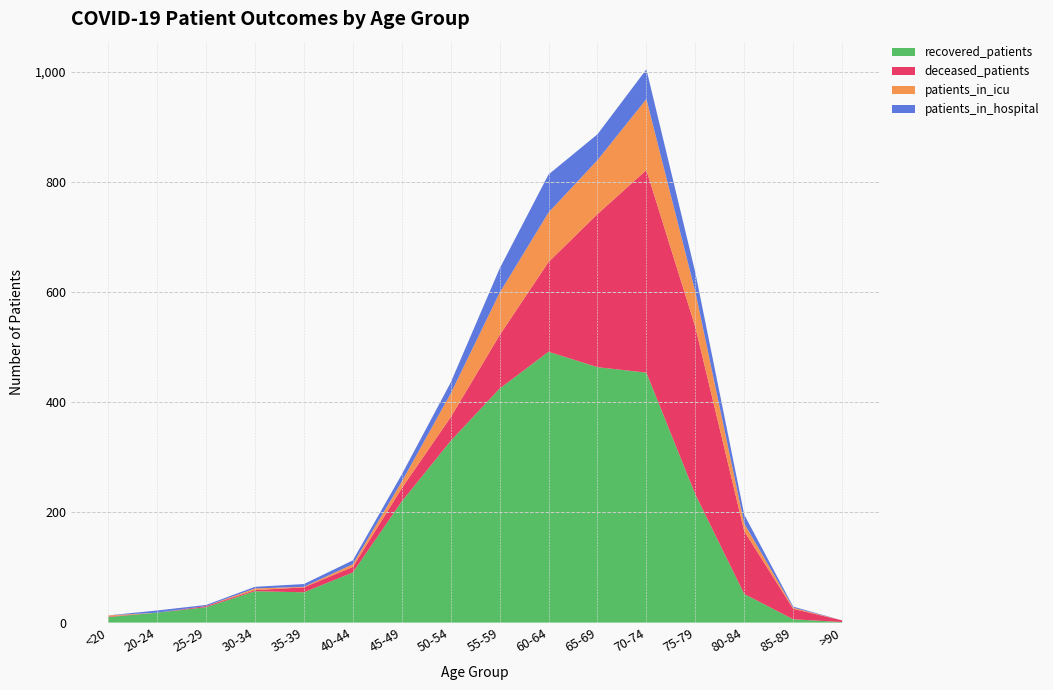

Reading left to right, list all the values displayed in this chart.

recovered_patients: <20=10	20-24=18	25-29=28	30-34=57	35-39=55	40-44=91	45-49=220	50-54=330	55-59=425	60-64=492	65-69=464	70-74=454	75-79=233	80-84=52	85-89=6	>90=1
deceased_patients: <20=1	20-24=0	25-29=2	30-34=2	35-39=9	40-44=10	45-49=24	50-54=43	55-59=97	60-64=163	65-69=278	70-74=368	75-79=304	80-84=114	85-89=19	>90=3
patients_in_icu: <20=2	20-24=0	25-29=0	30-34=3	35-39=1	40-44=5	45-49=12	50-54=43	55-59=77	60-64=90	65-69=98	70-74=129	75-79=64	80-84=14	85-89=2	>90=0
patients_in_hospital: <20=0	20-24=4	25-29=2	30-34=3	35-39=5	40-44=7	45-49=13	50-54=20	55-59=44	60-64=69	65-69=47	70-74=54	75-79=35	80-84=16	85-89=2	>90=0